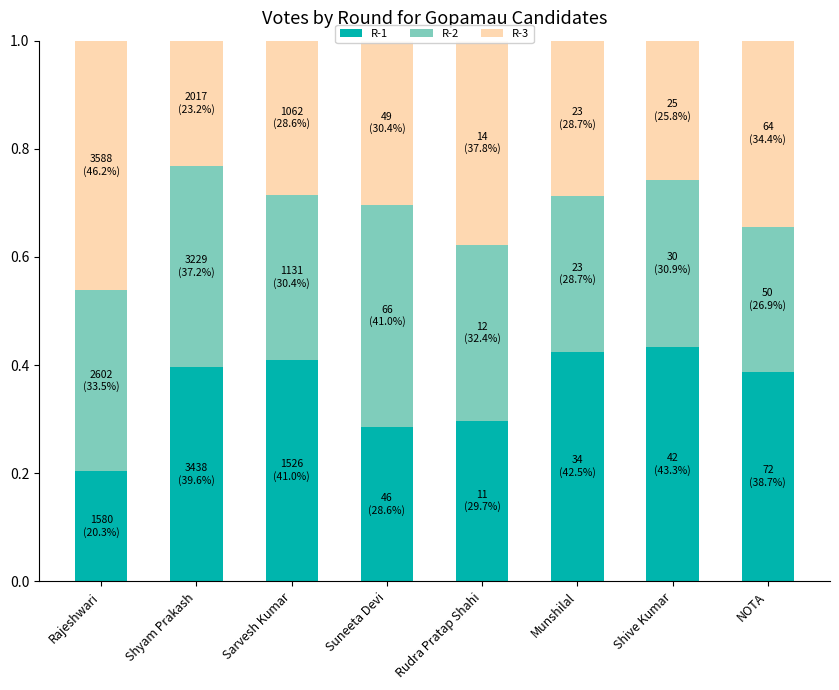

Count the number of categories in the chart.

8